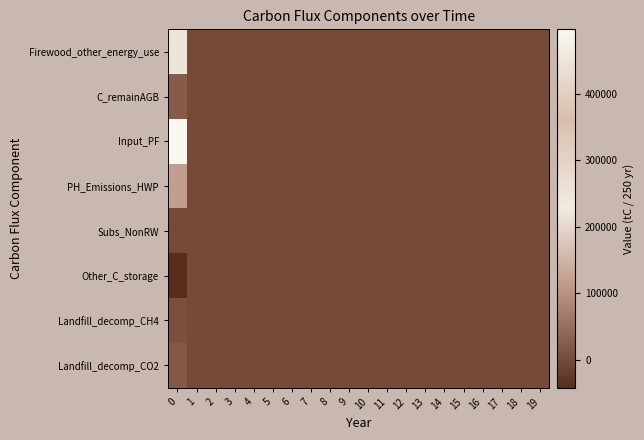

Reading left to right, extract all data points from this chart.

row_0: 248562.6	0.0	0.0	0.0	0.0	0.0	0.0	0.0	0.0	0.0	0.0	0.0	0.0	0.0	0.0	0.0	0.0	0.0	0.0	0.0
row_1: 25791.2	0.0	0.0	0.0	0.0	0.0	0.0	0.0	0.0	0.0	0.0	0.0	0.0	0.0	0.0	0.0	0.0	0.0	0.0	0.0
row_2: 497125.3	0.0	0.0	0.0	0.0	0.0	0.0	0.0	0.0	0.0	0.0	0.0	0.0	0.0	0.0	0.0	0.0	0.0	0.0	0.0
row_3: 119519.7	0.0	0.0	0.0	0.0	0.0	0.0	0.0	0.0	0.0	0.0	0.0	0.0	0.0	0.0	0.0	0.0	0.0	0.0	0.0
row_4: 0.0	0.0	0.0	0.0	0.0	0.0	0.0	0.0	0.0	0.0	0.0	0.0	0.0	0.0	0.0	0.0	0.0	0.0	0.0	0.0
row_5: -41427.1	0.0	0.0	0.0	0.0	0.0	0.0	0.0	0.0	0.0	0.0	0.0	0.0	0.0	0.0	0.0	0.0	0.0	0.0	0.0
row_6: 7532.2	0.0	0.0	0.0	0.0	0.0	0.0	0.0	0.0	0.0	0.0	0.0	0.0	0.0	0.0	0.0	0.0	0.0	0.0	0.0
row_7: 20713.6	0.0	0.0	0.0	0.0	0.0	0.0	0.0	0.0	0.0	0.0	0.0	0.0	0.0	0.0	0.0	0.0	0.0	0.0	0.0